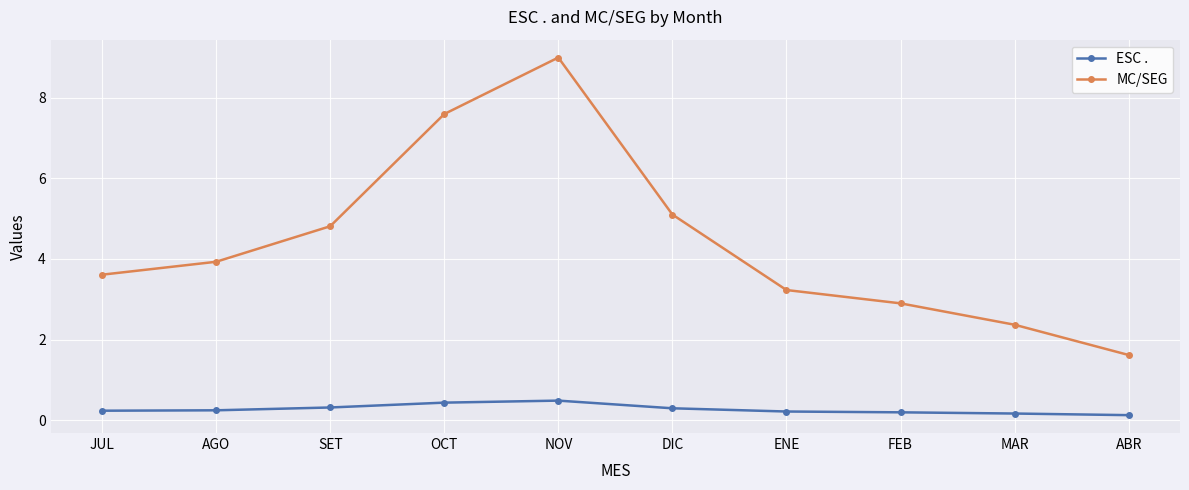

Which series has the widest spread of values?

MC/SEG